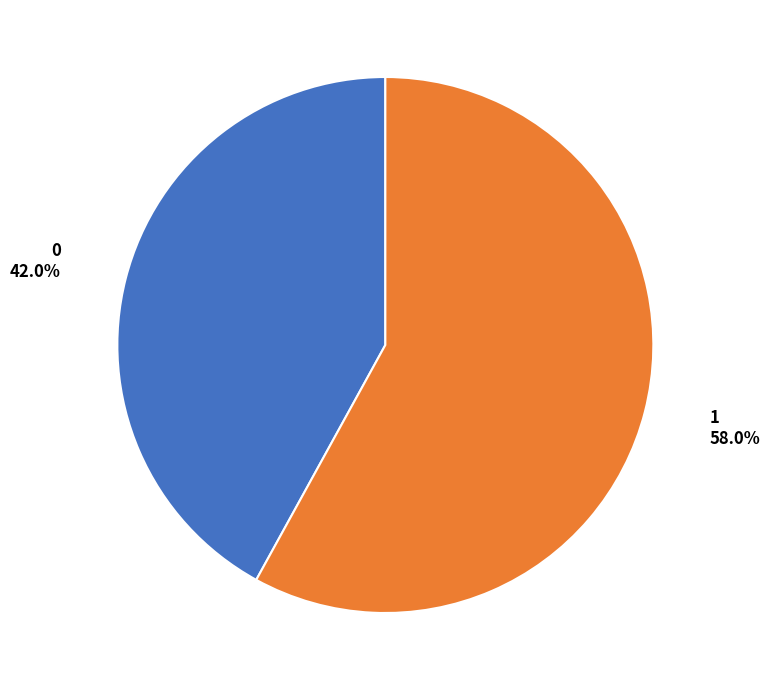

To the nearest percent, what is the combined percentage of 0 and 1?

100%